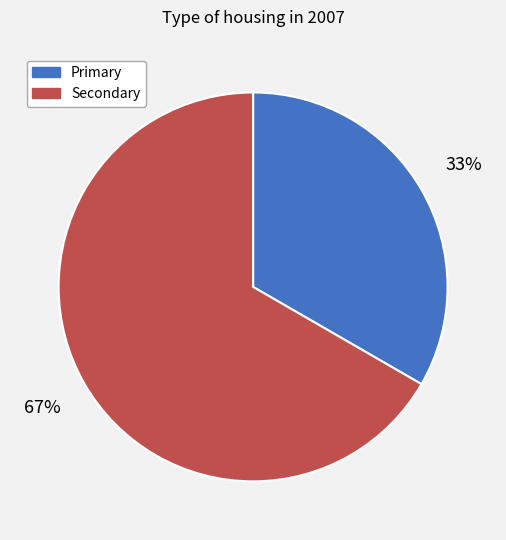

To the nearest percent, what portion does Primary represent?

33%